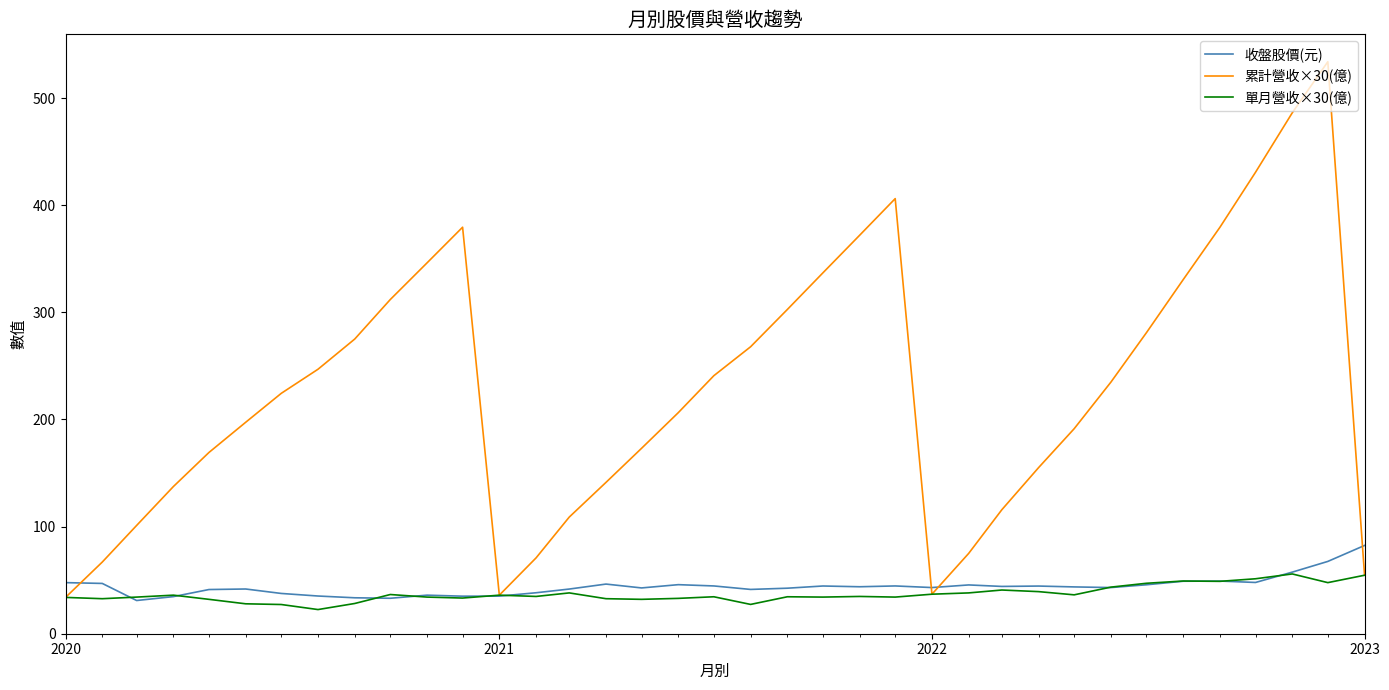

Which series has the largest total across all categories?

累計營收×30(億)